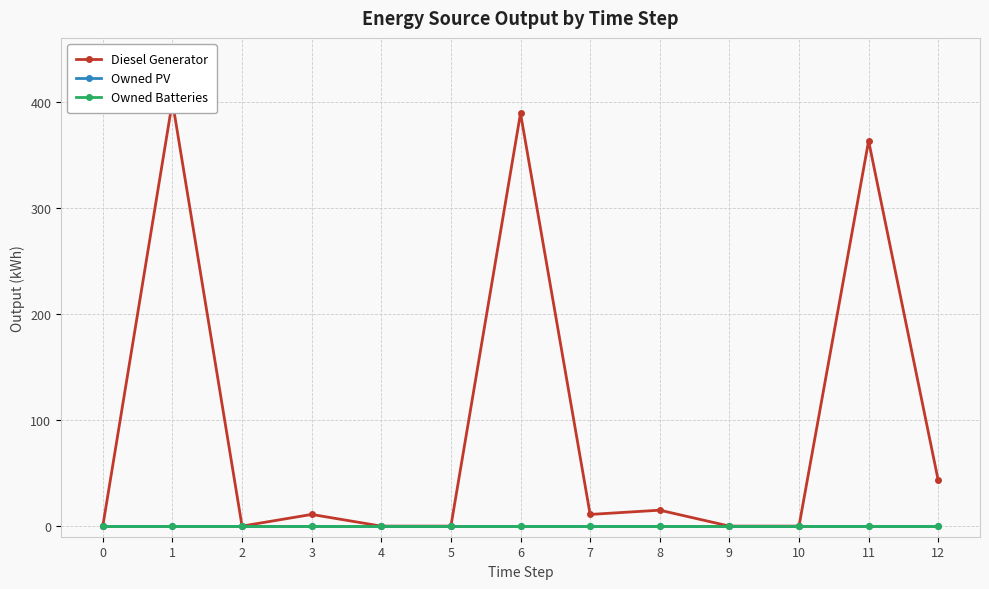

What is the total value across all series at 8?

15